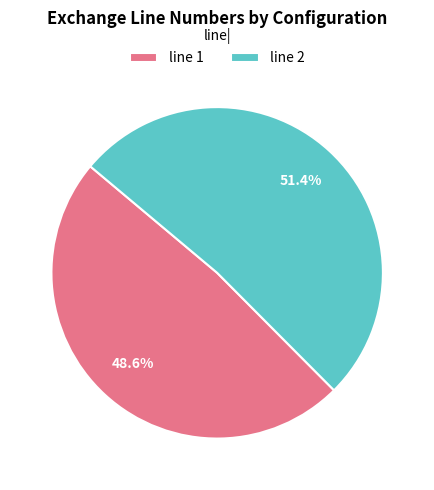

How many slices are in this pie chart?

2